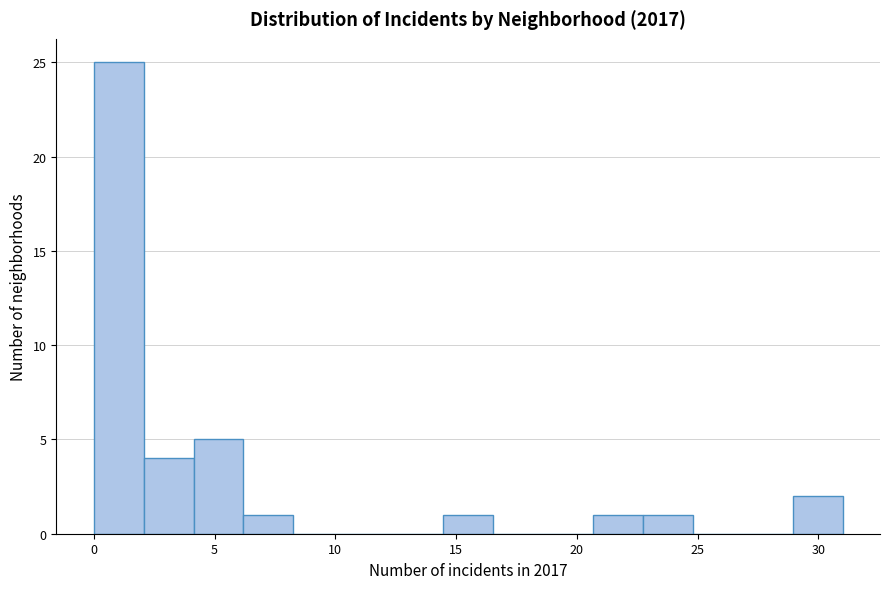

Reading left to right, list every bar in this chart as the range it spans on the x-axis followed by its height. Neither the bar edges nor the heights are printed on the chart, so give them approximately, as read against the axes.

0.0 to 2.0: 25
2.0 to 4.0: 4
4.0 to 6.0: 5
6.0 to 8.5: 1
8.5 to 10.5: 0
10.5 to 12.5: 0
12.5 to 14.5: 0
14.5 to 16.5: 1
16.5 to 18.5: 0
18.5 to 20.5: 0
20.5 to 22.5: 1
22.5 to 25.0: 1
25.0 to 27.0: 0
27.0 to 29.0: 0
29.0 to 31.0: 2